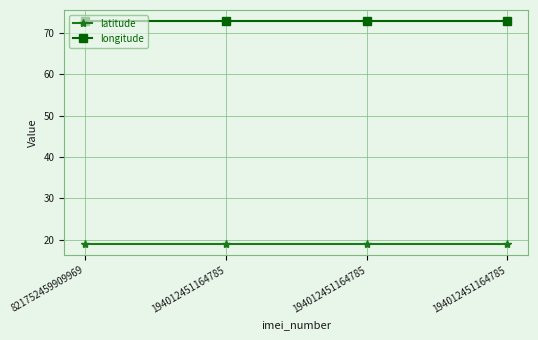

Does the chart have visible grid lines?

Yes